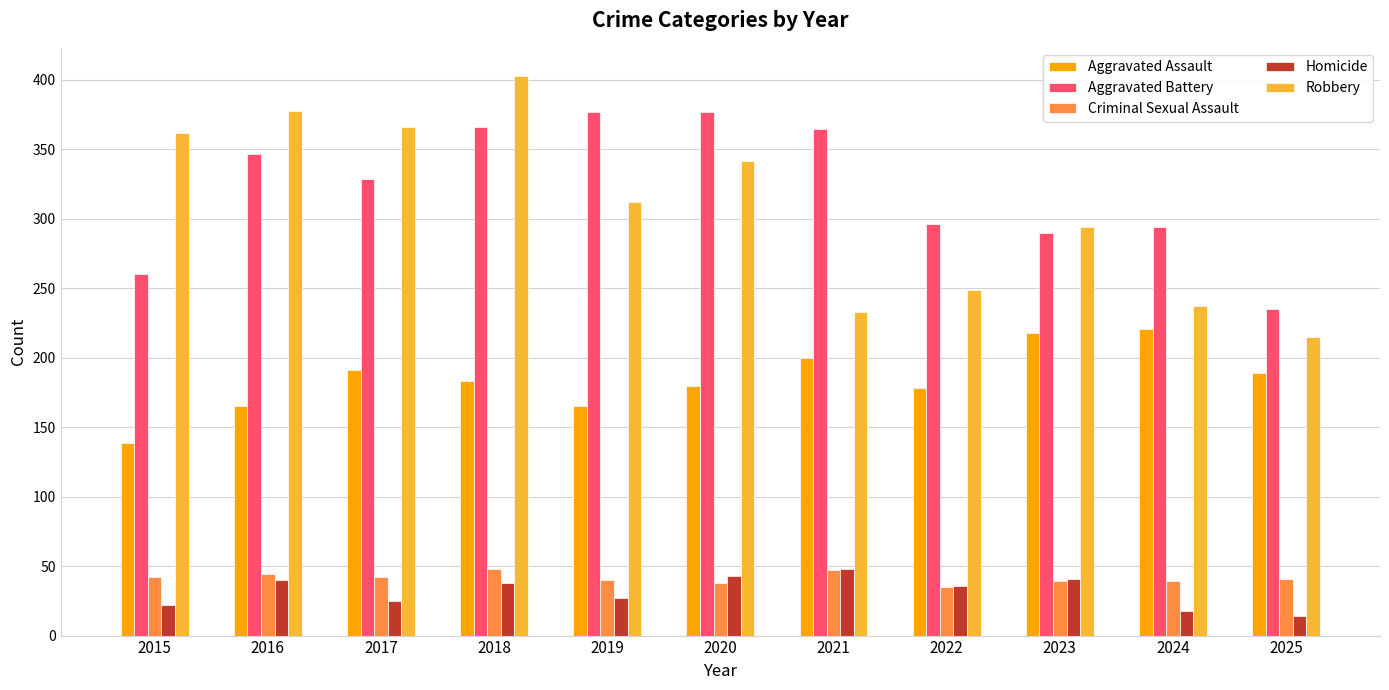

Which series has the largest total across all categories?

Aggravated Battery